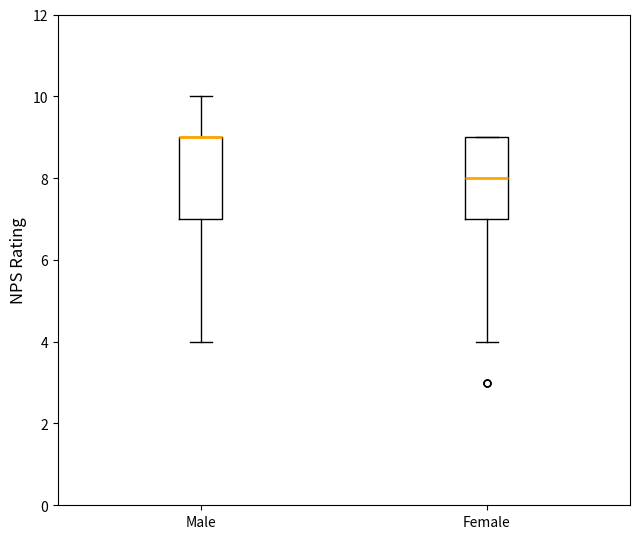

Where does the upper whisker of the box for Male end on the y-axis? The values are not printed on the chart, so give them approximately, as read against the axis.

10